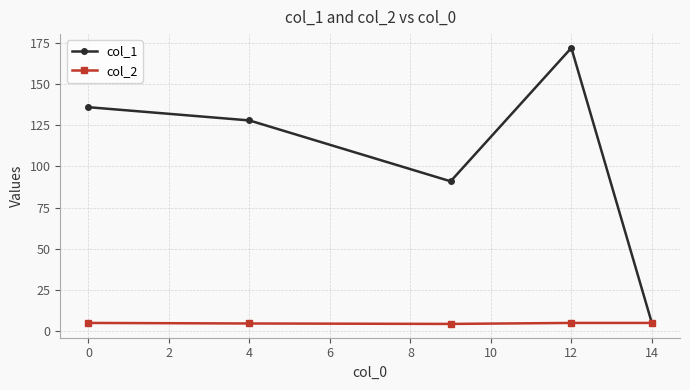

What is the greatest value displayed?

172.0